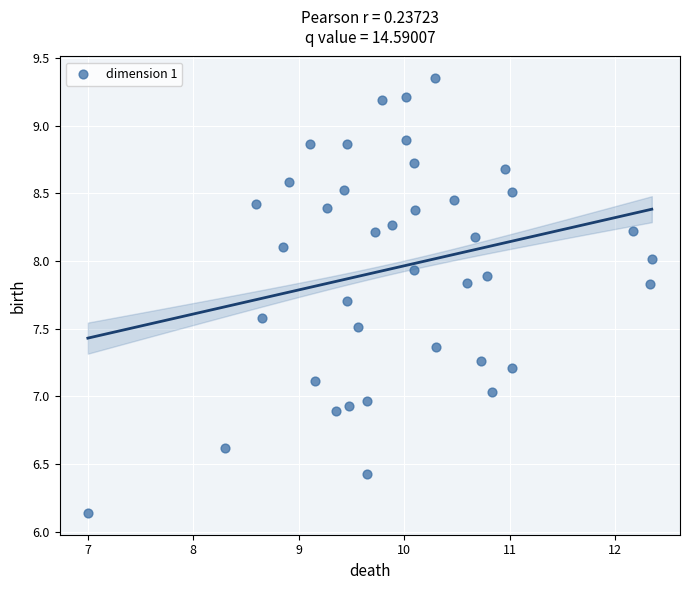

What is the range of Y values (max minus min)?

3.2